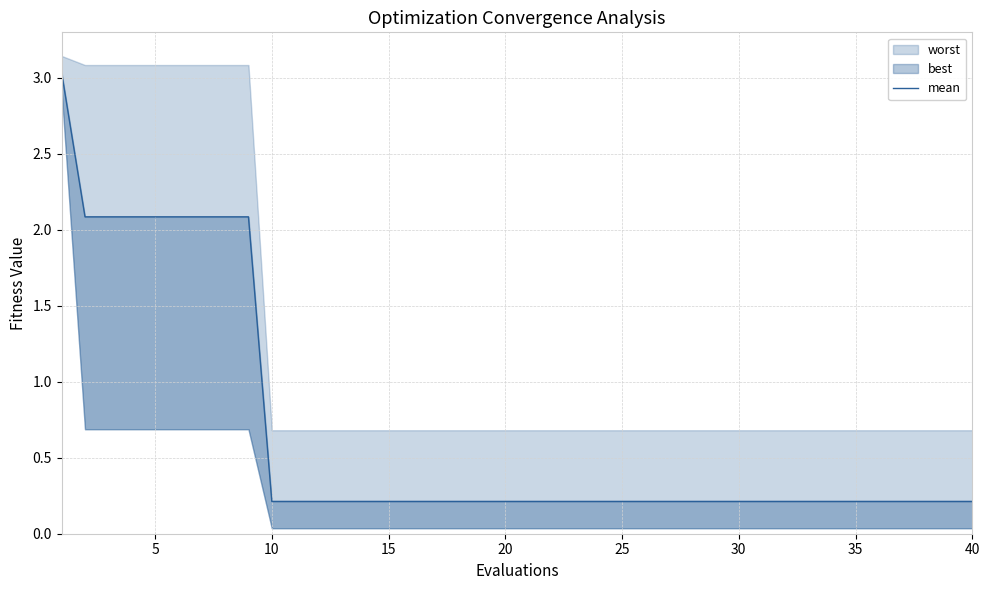

What is the difference between the maximum and second lowest values?

2.8